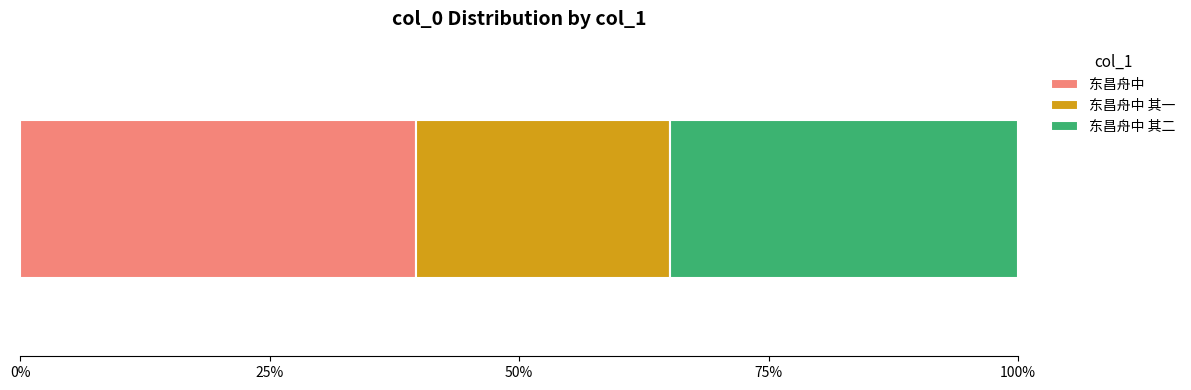

What are all the series names shown in the legend?

东昌舟中, 东昌舟中 其一, 东昌舟中 其二